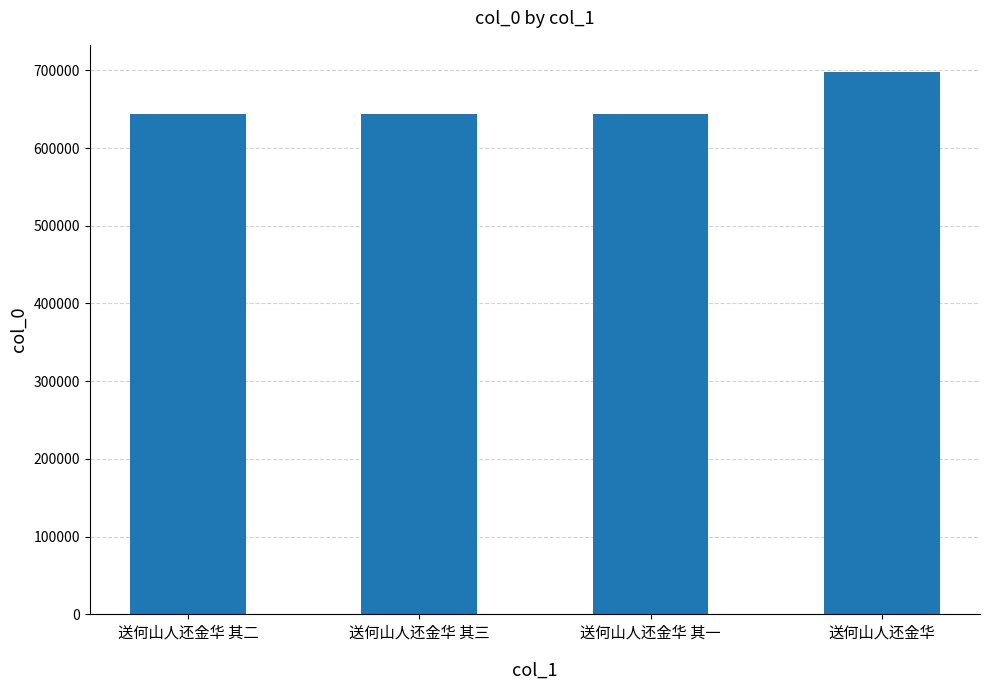

How many distinct data groups are displayed?

1